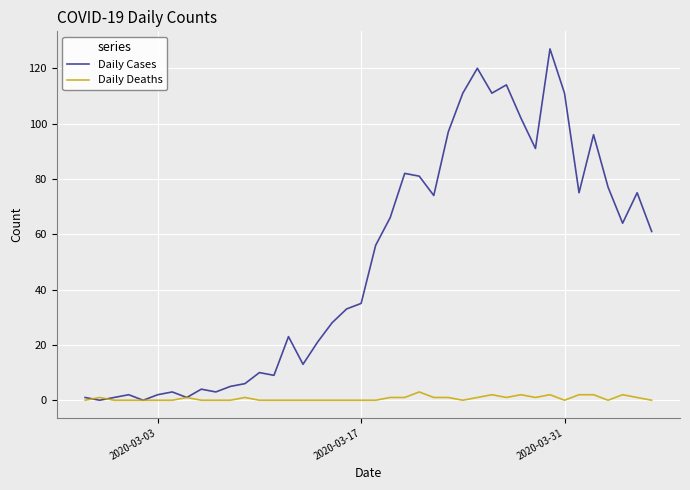

List the series in order of their overall mean, highest first.

Daily Cases, Daily Deaths